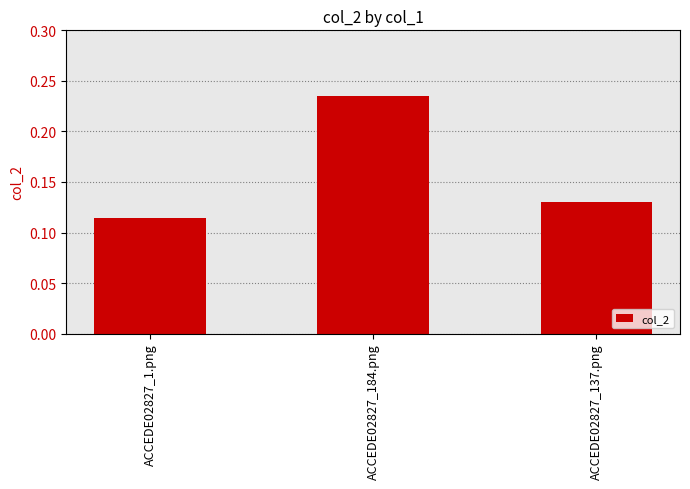

Which category has the lowest value across all series?

ACCEDE02827_1.png